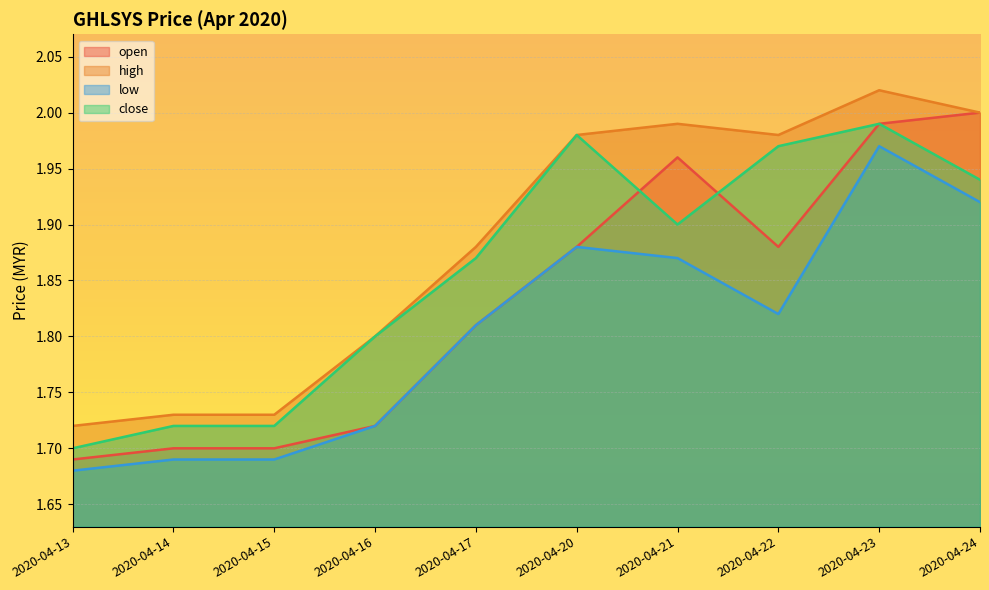

What is the sum of the close values at 2020-04-15 and 2020-04-24?

3.7